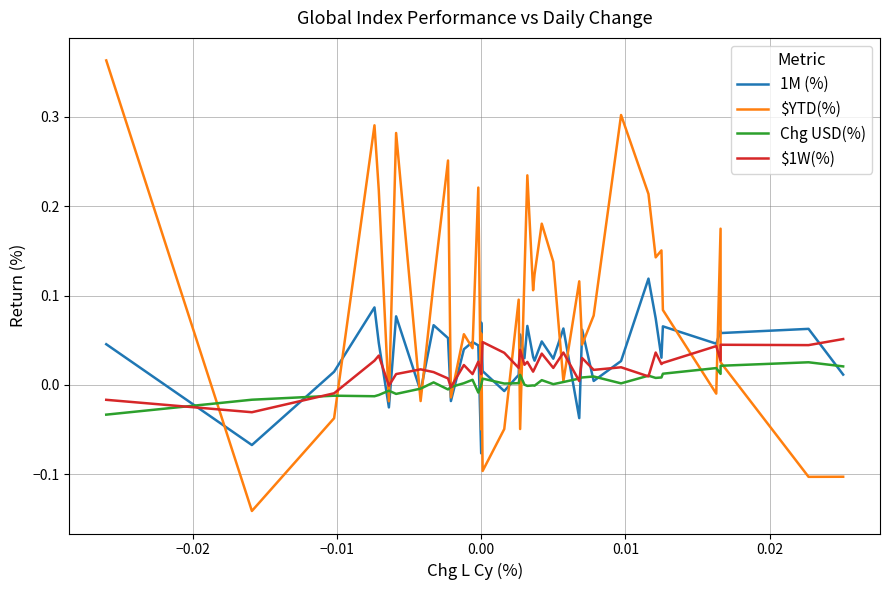

What is the highest value of the $YTD(%) series?

0.4